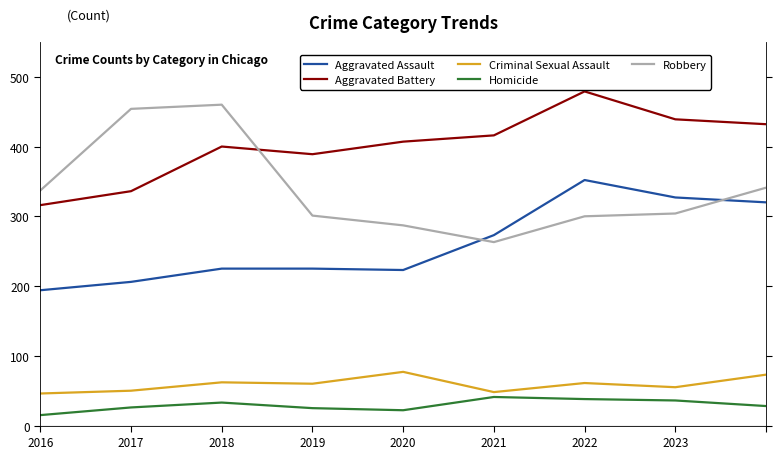

True or false: Robbery and Aggravated Battery cross at least once.

True